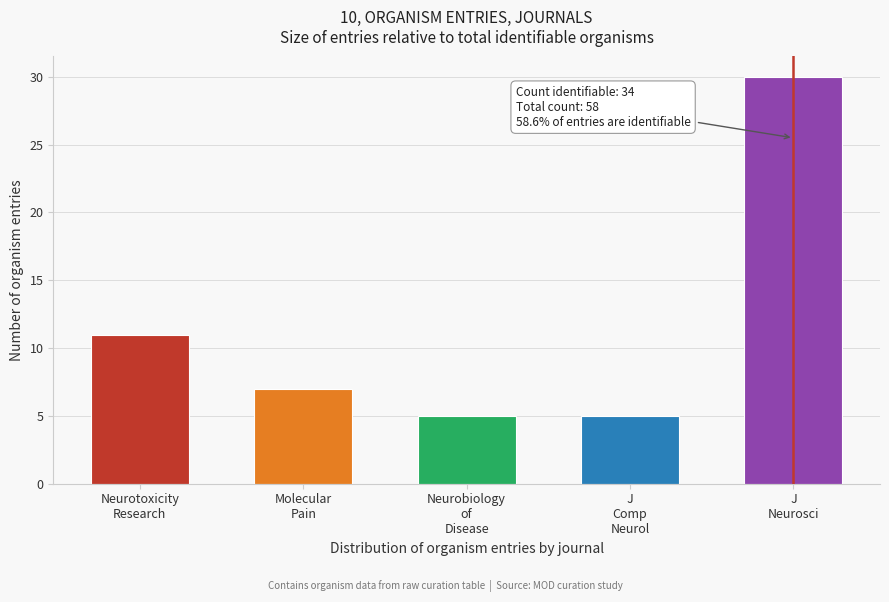

Reading left to right, list all the values displayed in this chart.

11	7	5	5	30